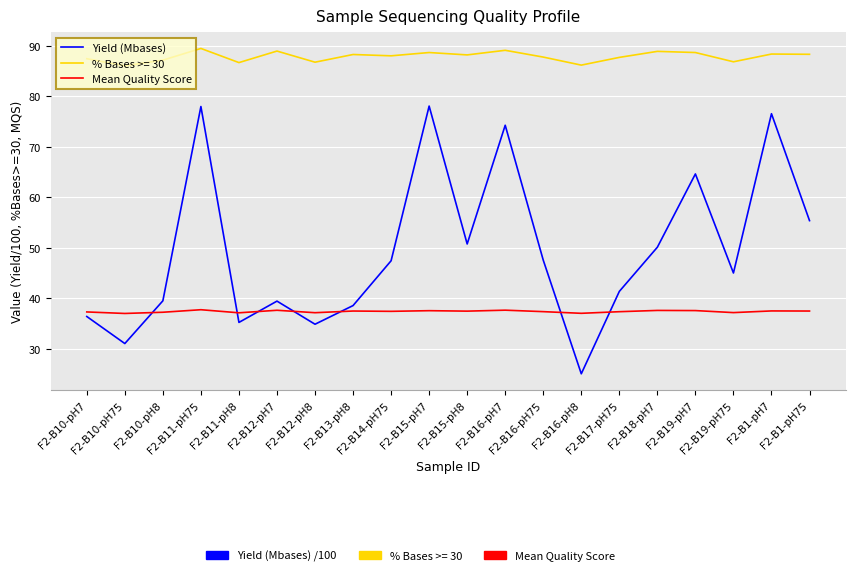

Is it true that Yield (Mbases) equals 61.2 at F2-B17-pH75?

False